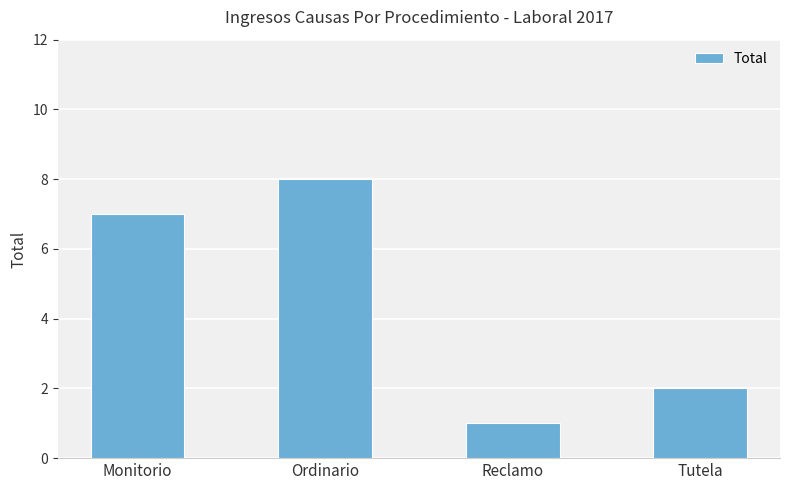

What is the difference between the values at Reclamo and Tutela?

1